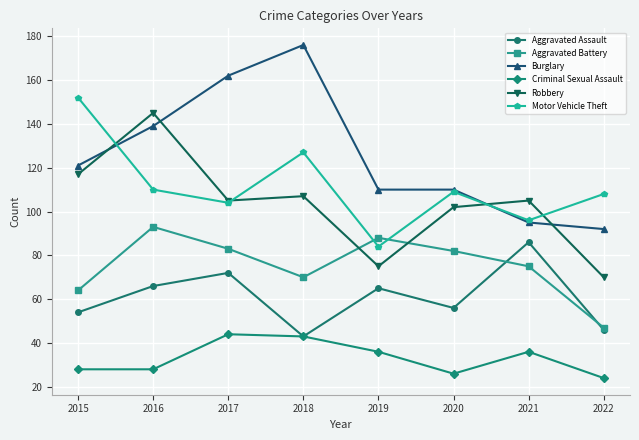

What is the difference between the second highest and second lowest values in the Aggravated Battery series?

24